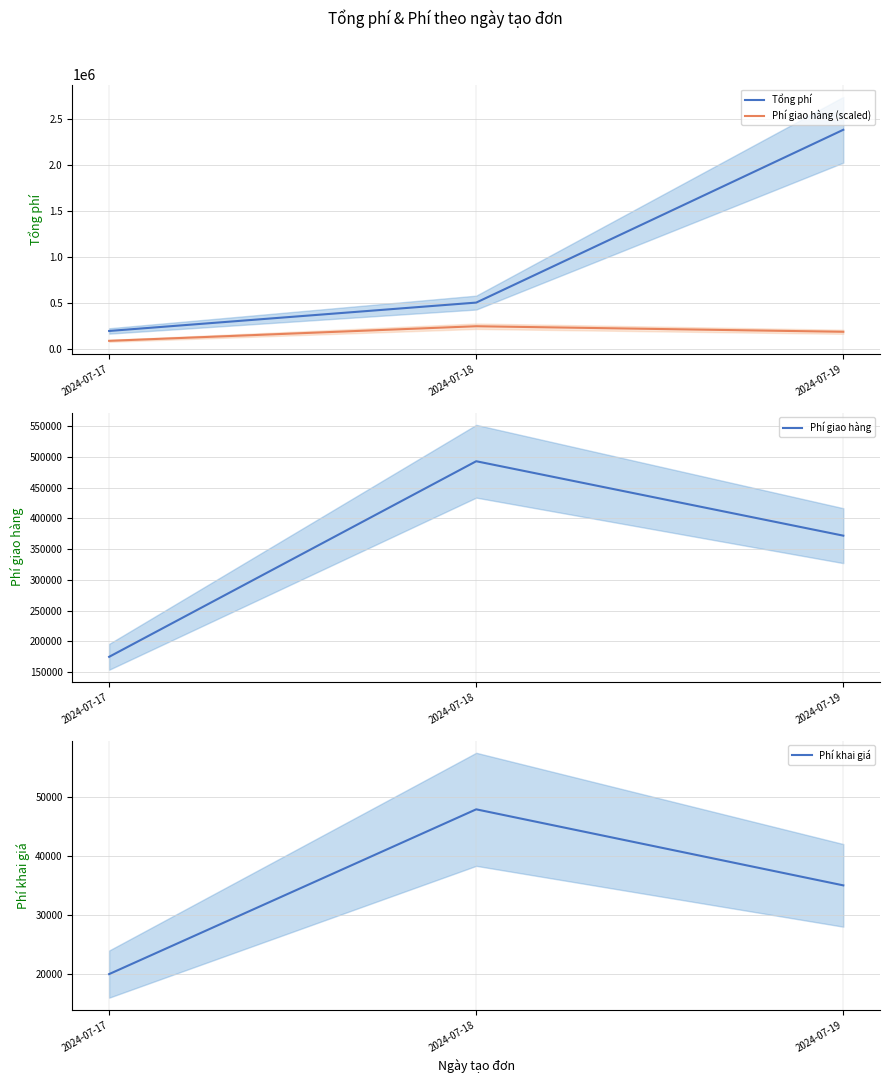

How many lines are shown in the chart?

4